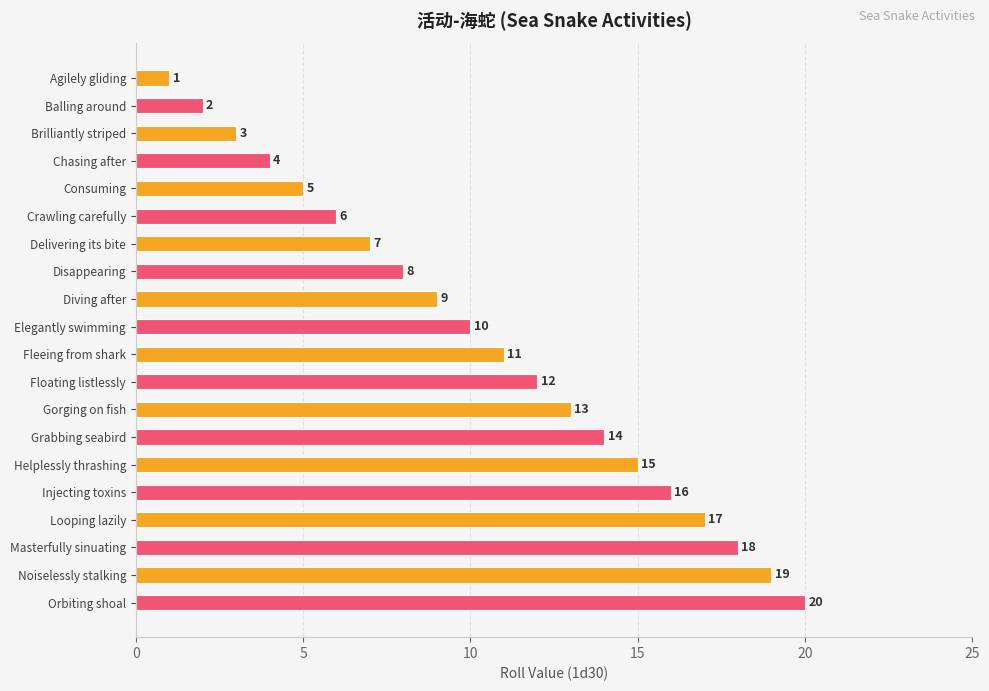

What is the difference between the maximum and minimum values?

19